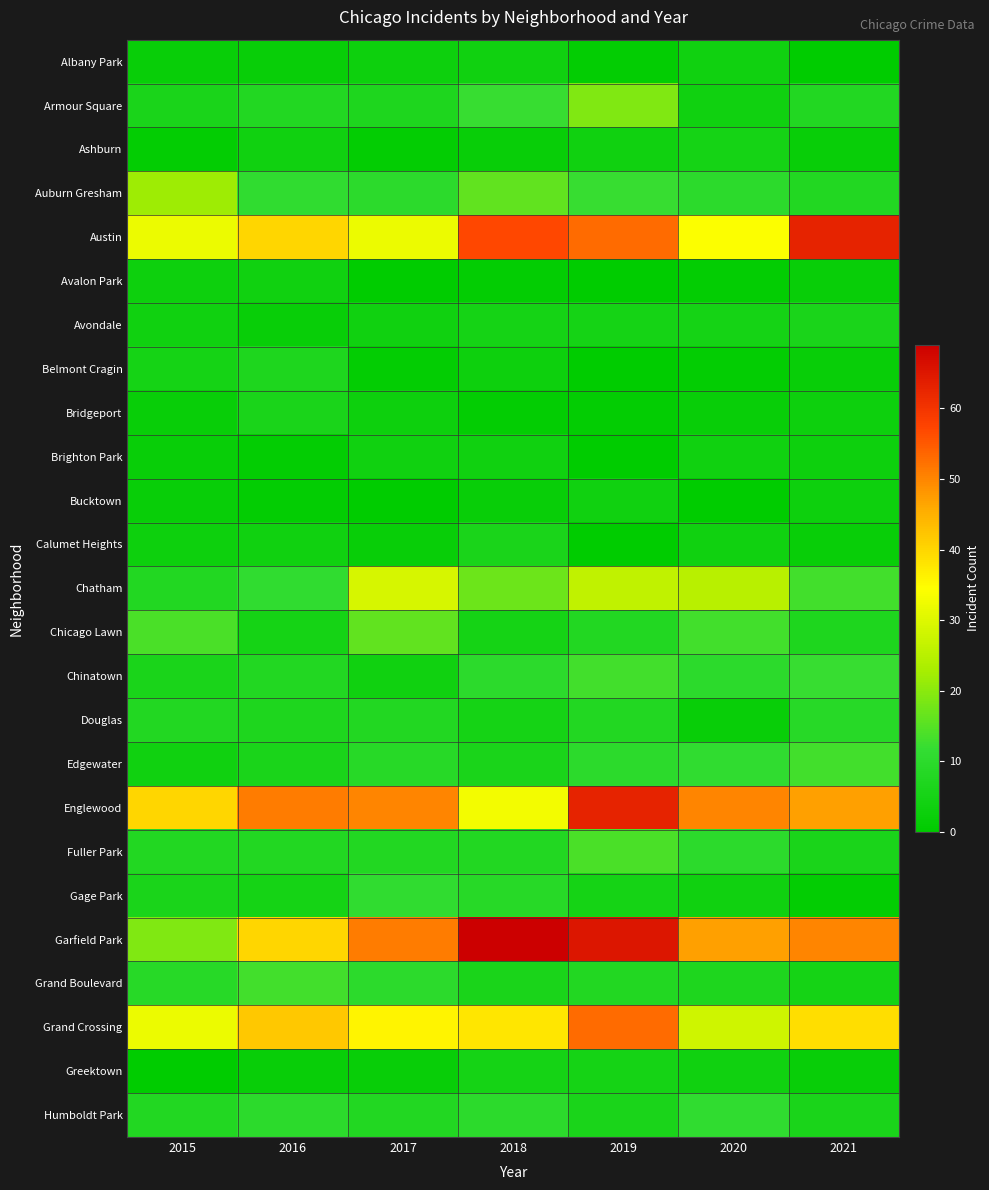

What is the difference between the highest and lowest values at 2017?

51